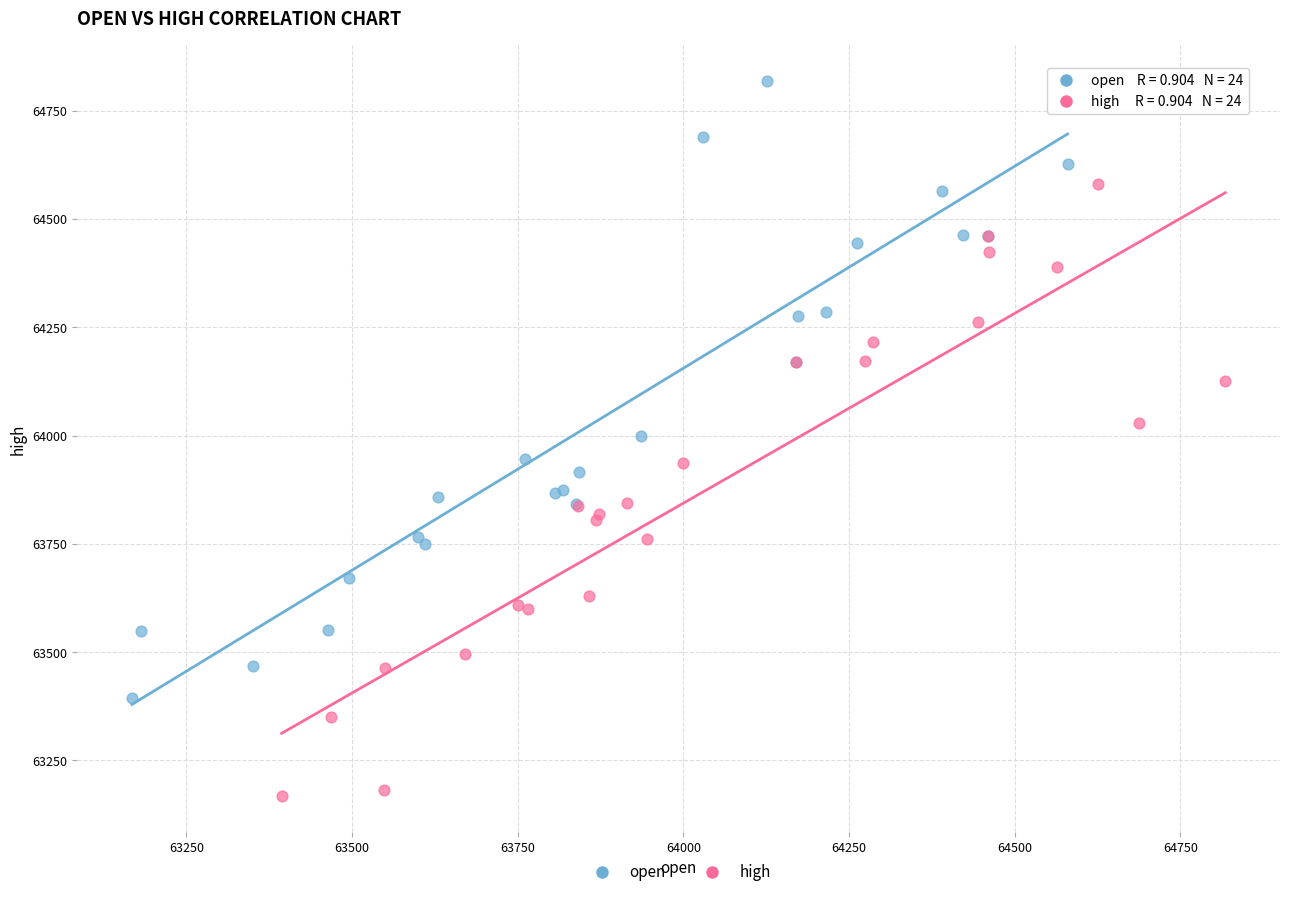

What are all the series names shown in the legend?

open, high